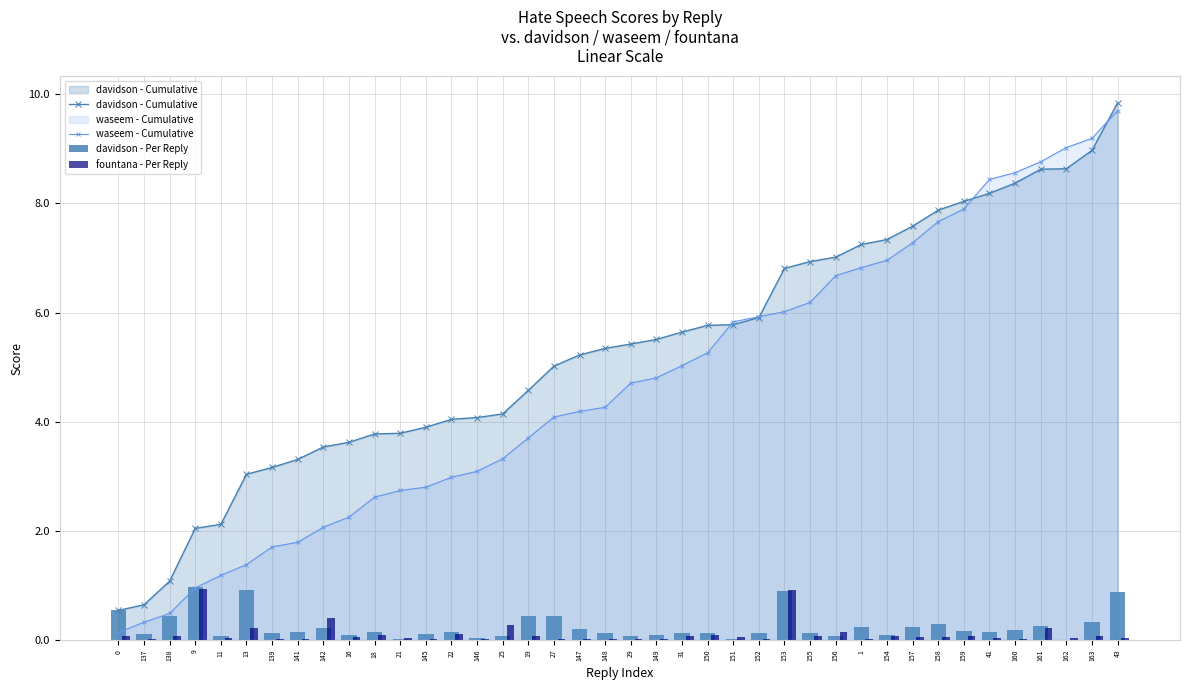

What is the sum of the davidson - Cumulative values at 152 and 151?

11.7